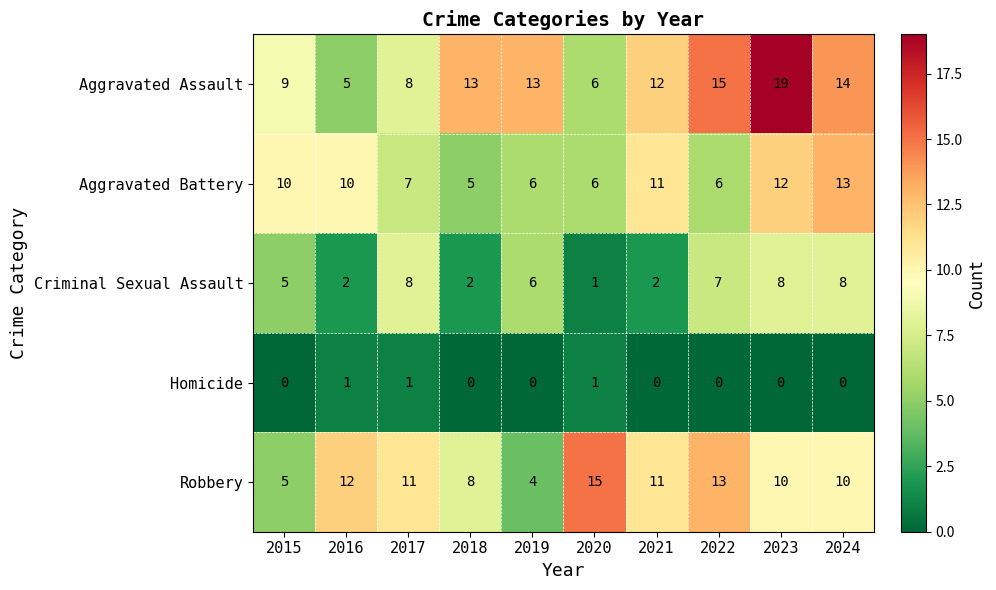

How many data points does each series have?

10